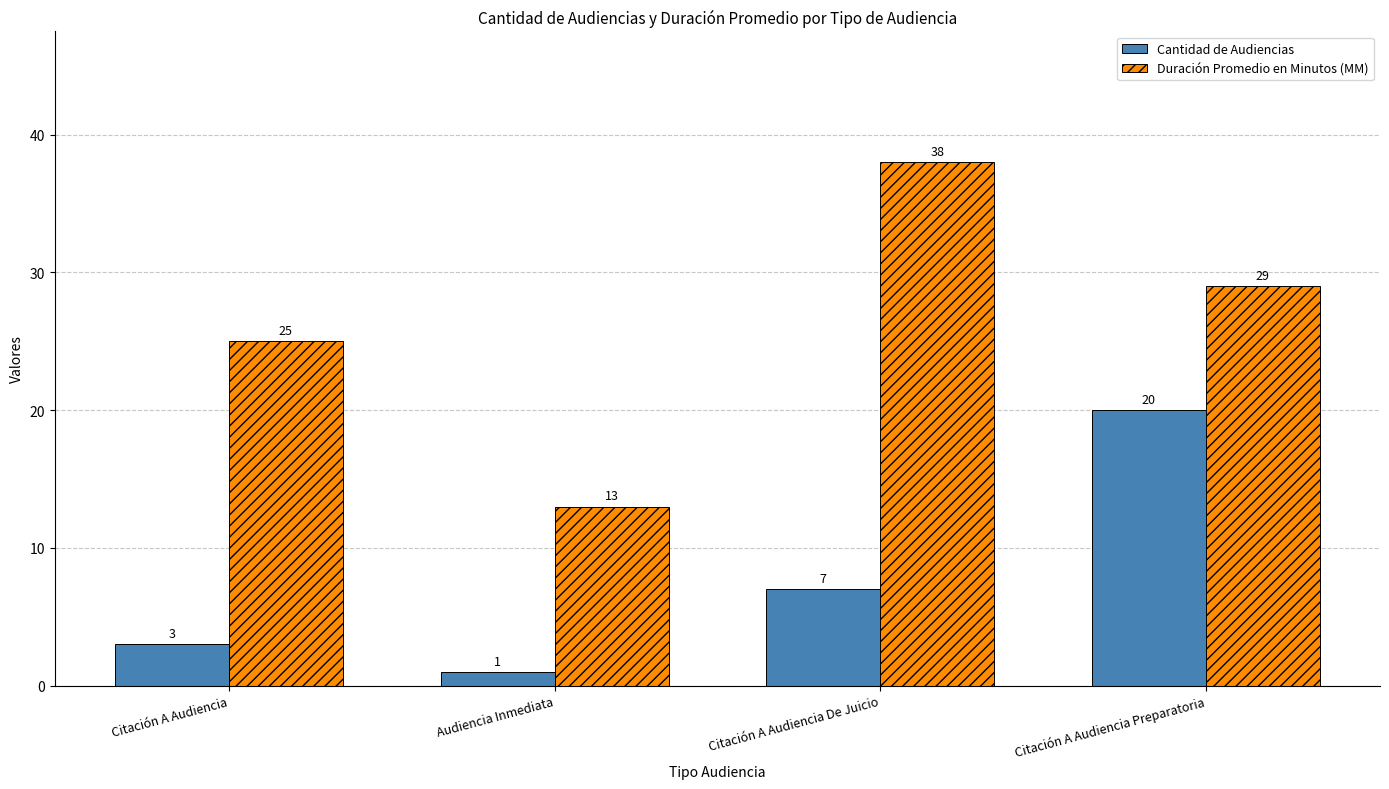

Which series changed the most between Citación A Audiencia and Citación A Audiencia De Juicio?

Duración Promedio en Minutos (MM)